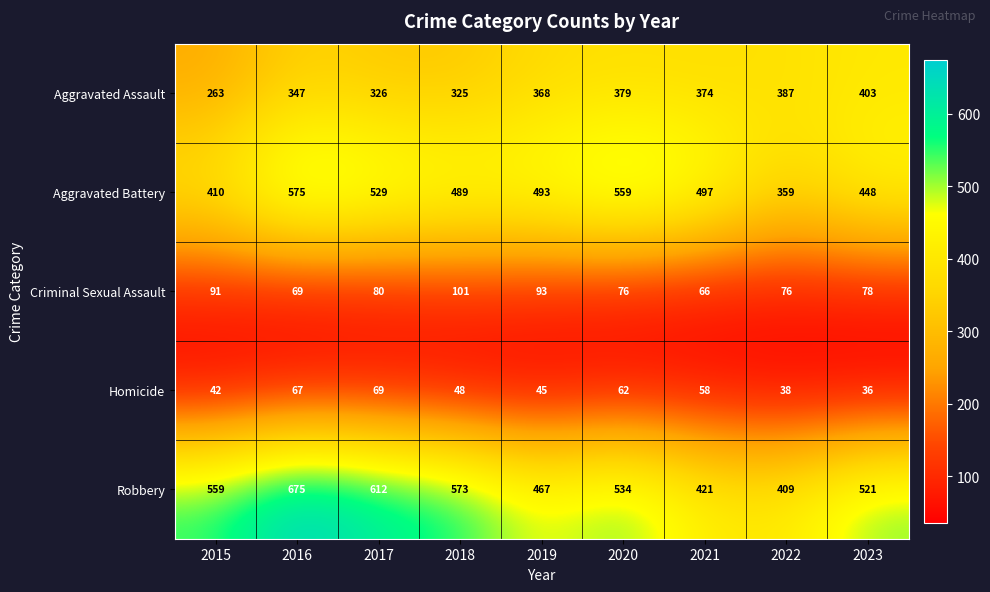

Which series changed the most between 2021 and 2022?

Aggravated Battery